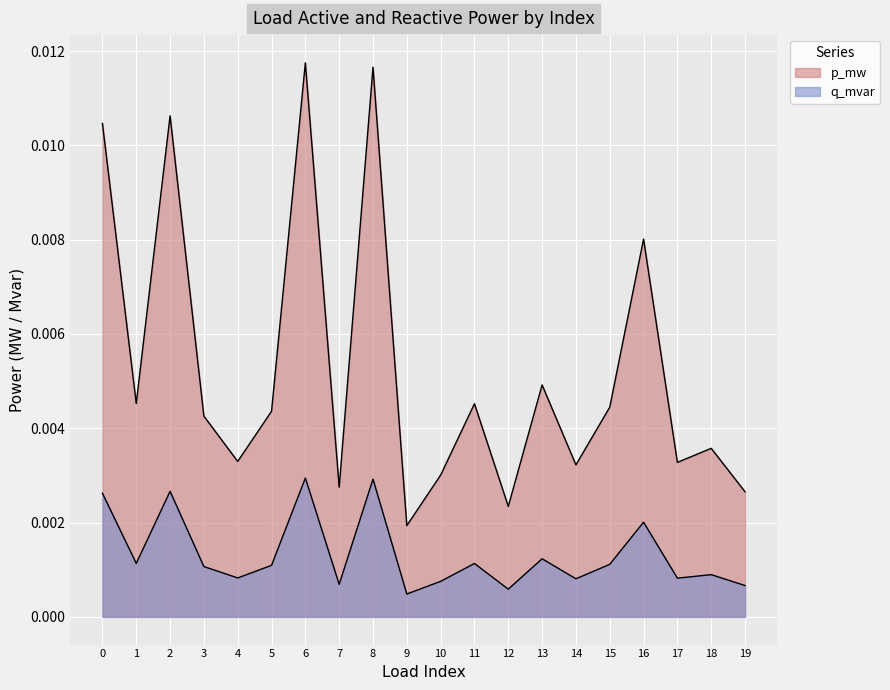

Between 12 and 8, which is larger?

8